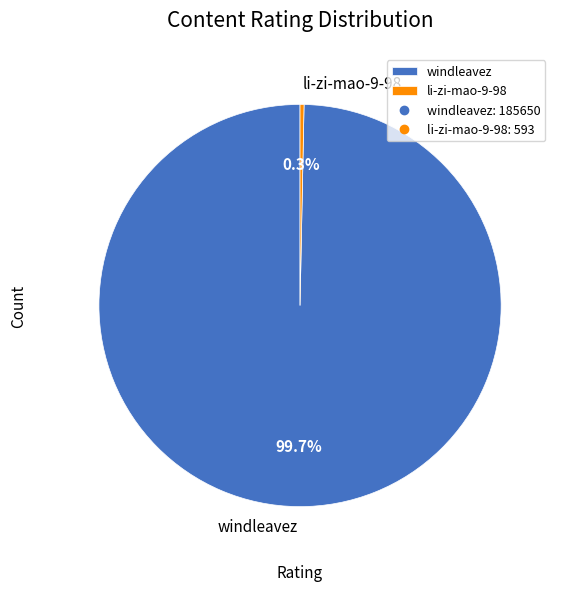

Is the sum of li-zi-mao-9-98 and windleavez greater than half?

Yes